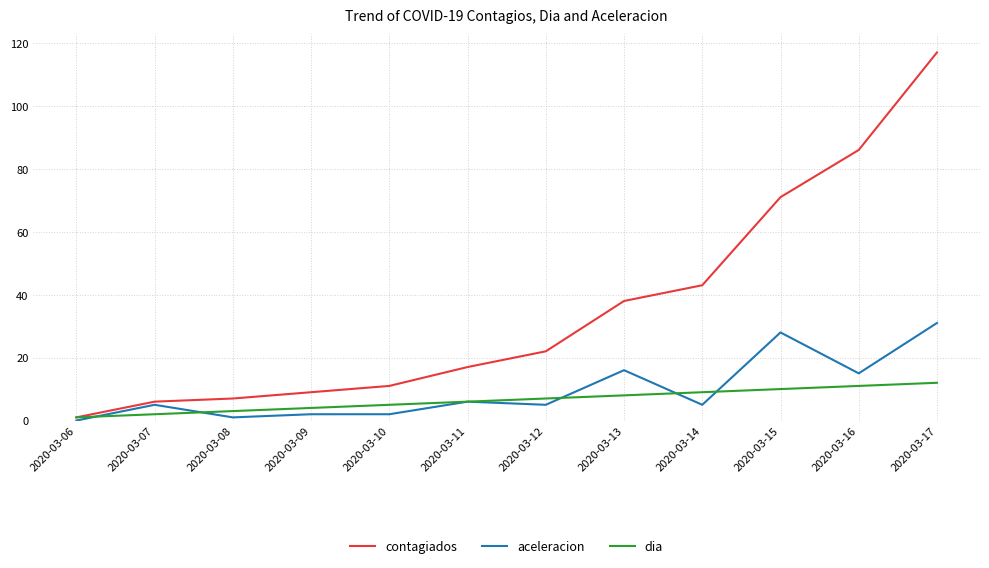

At which category is the sum across all series the highest?

2020-03-17